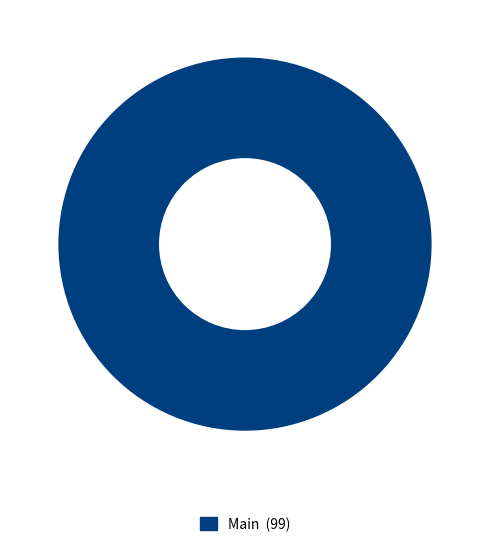

Does any single category account for the majority?

Yes